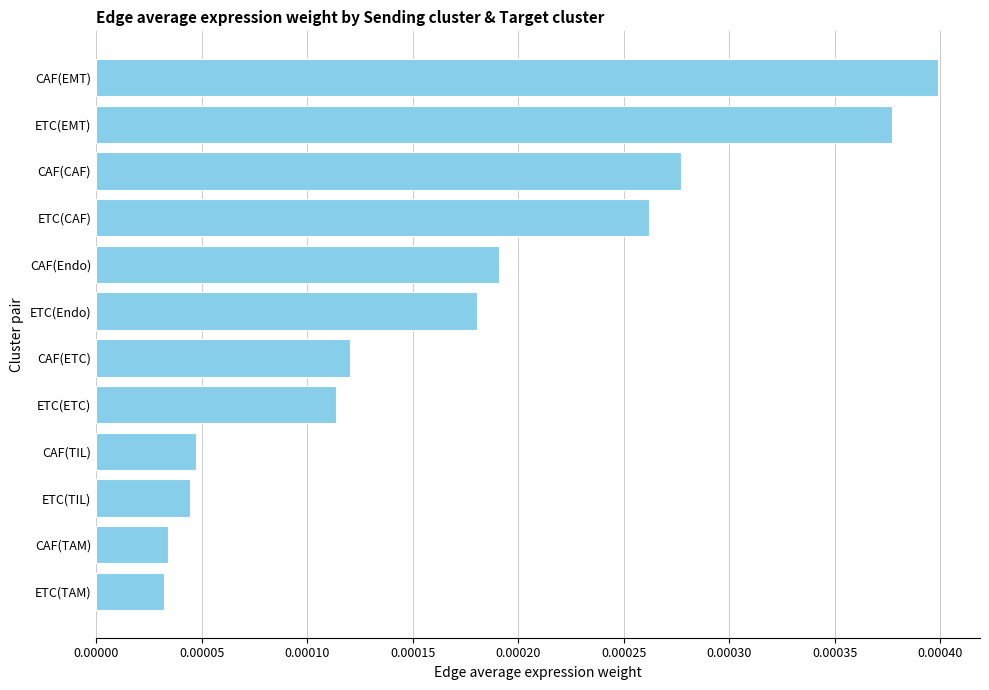

At which category does the chart reach its peak across all series?

CAF(EMT)